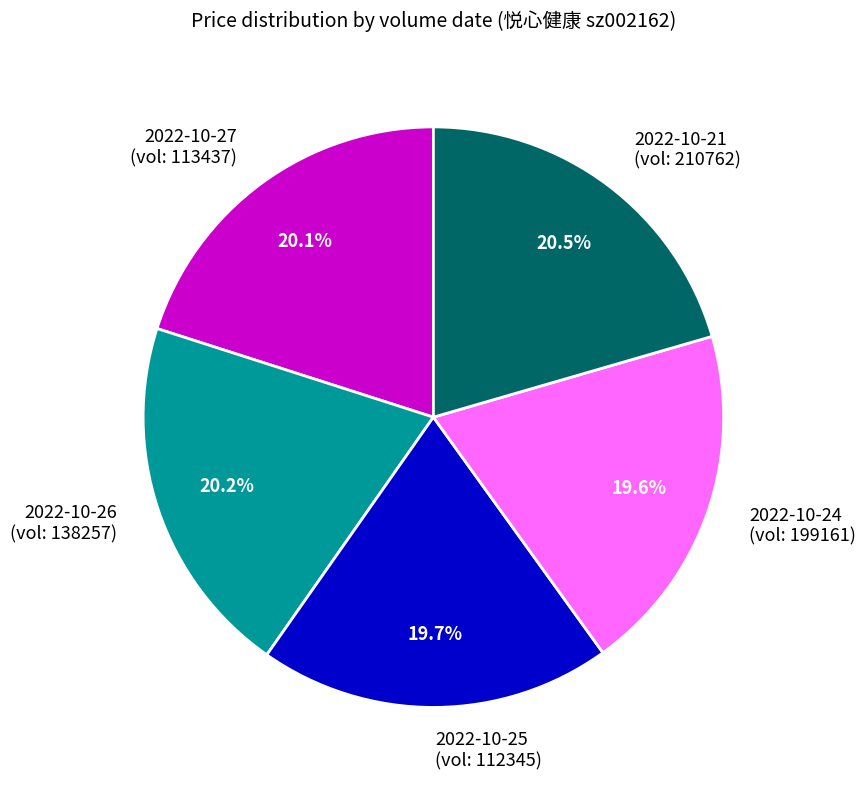

Is 2022-10-25 the majority of the pie?

No